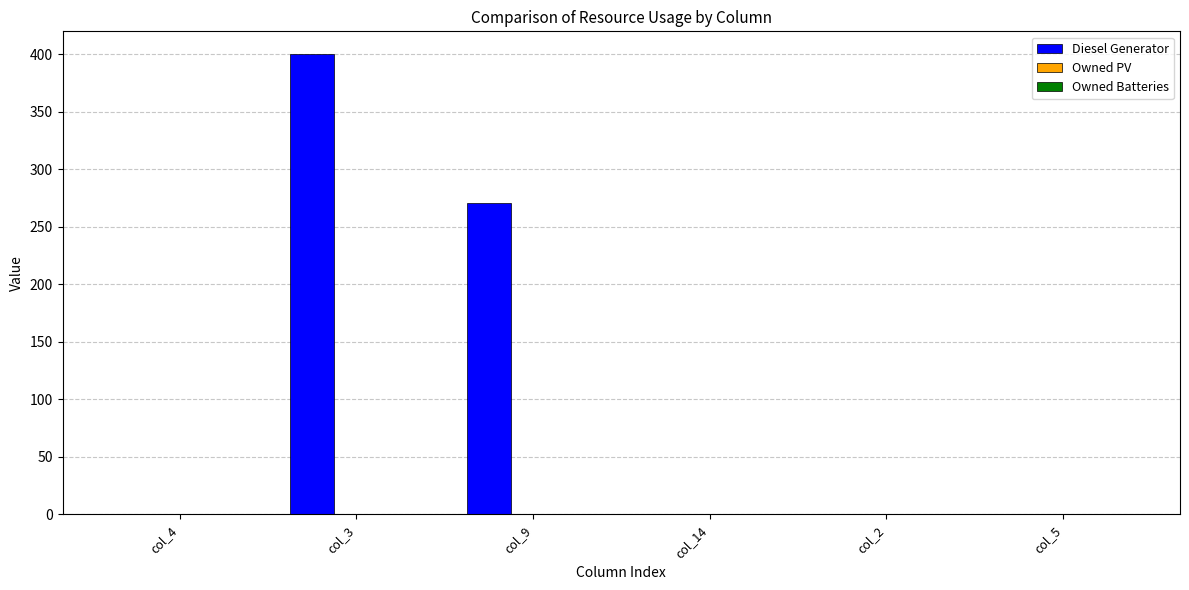

How many data points does each series have?

6